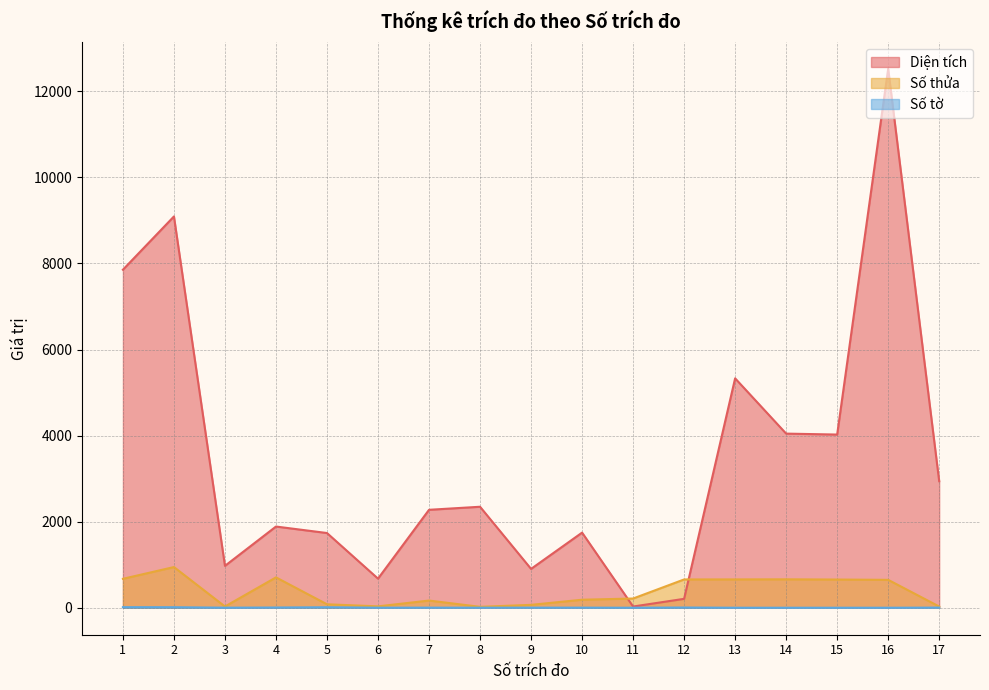

Is it true that Số thửa equals 81.0 at 5?

True